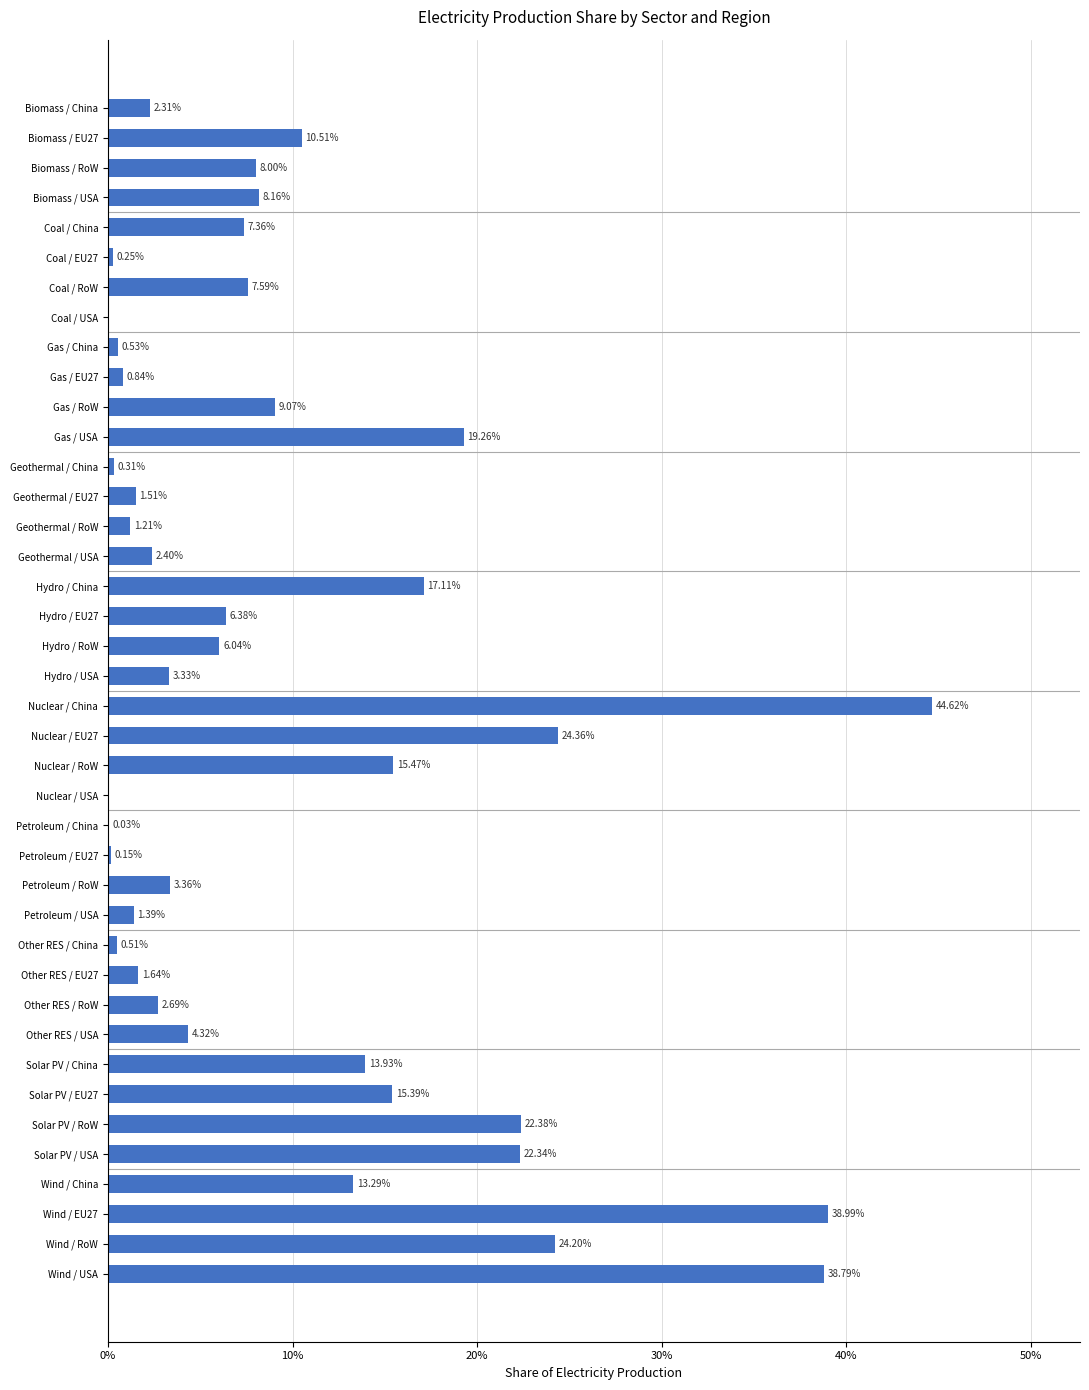

What is the sum of all values?

4.0